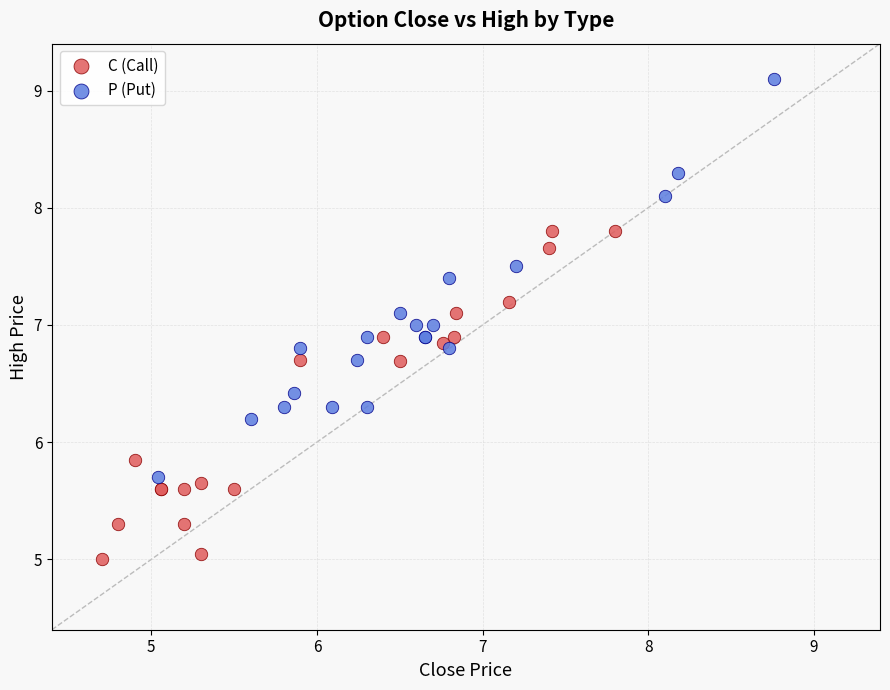

Which series has the largest Y range (max minus min)?

P (Put)